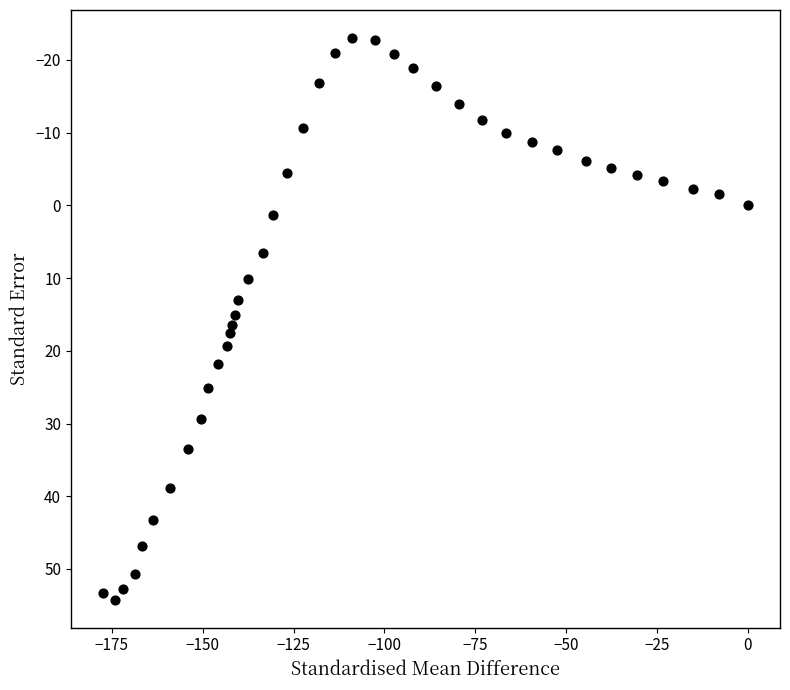

What is the range of Y values (max minus min)?

77.2